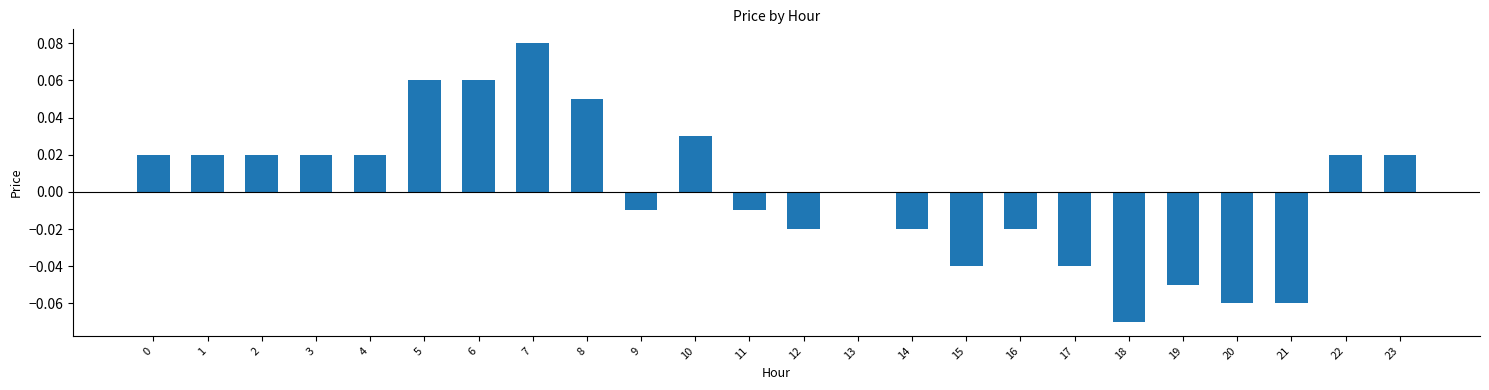

True or false: the data shows 0.0 at 22.

True